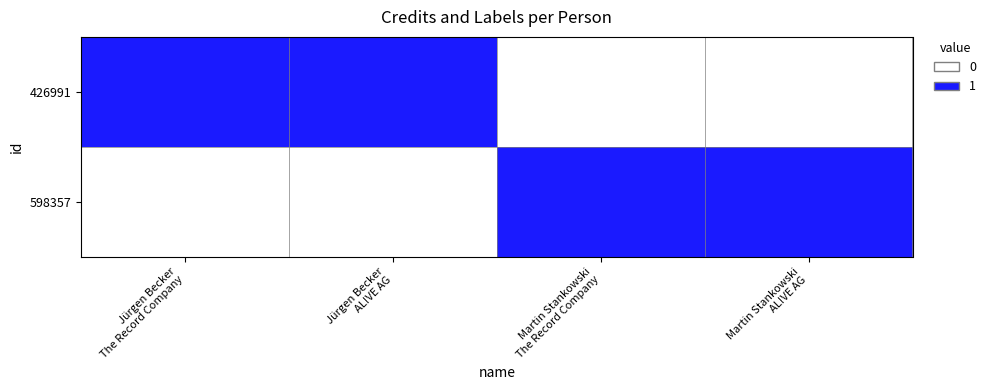

Reading left to right, what are all the values shown in this chart?

426991: Jürgen Becker
The Record Company=1	Jürgen Becker
AL!VE AG=1	Martin Stankowski
The Record Company=0	Martin Stankowski
AL!VE AG=0
598357: Jürgen Becker
The Record Company=0	Jürgen Becker
AL!VE AG=0	Martin Stankowski
The Record Company=1	Martin Stankowski
AL!VE AG=1